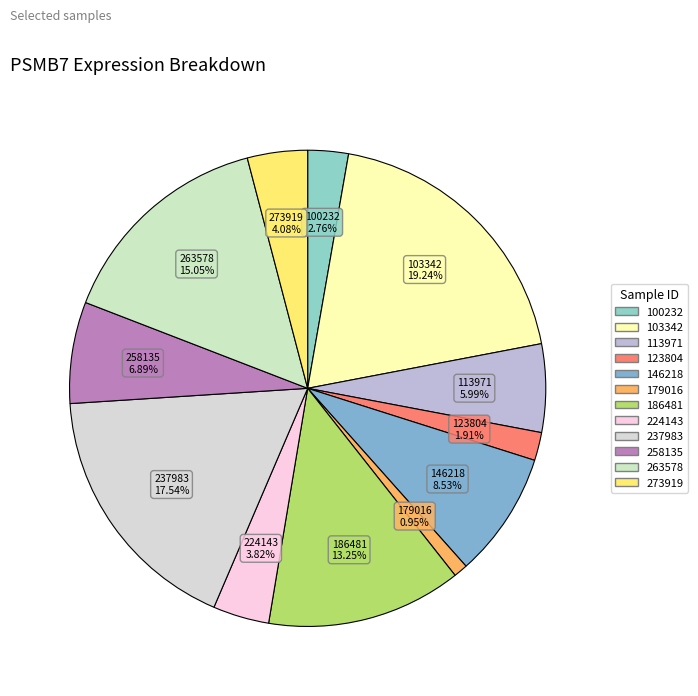

Which category has the biggest portion of the pie?

103342